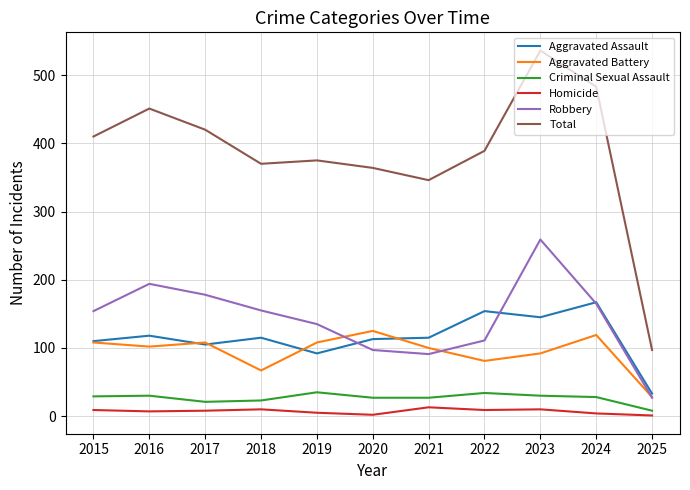

Which series has the largest total across all categories?

Total